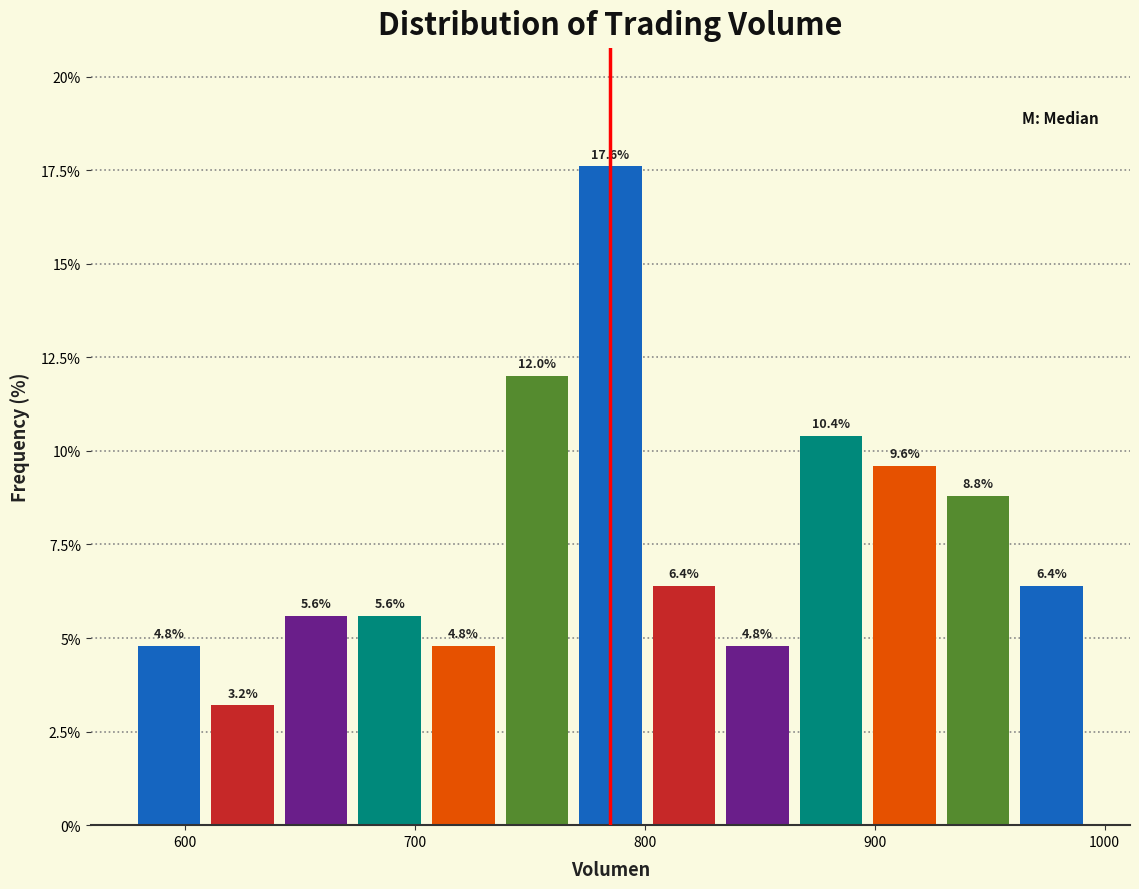

Around what value on the x-axis is the tallest bar? Give the approximate position of its centre, as read against the axis.

790